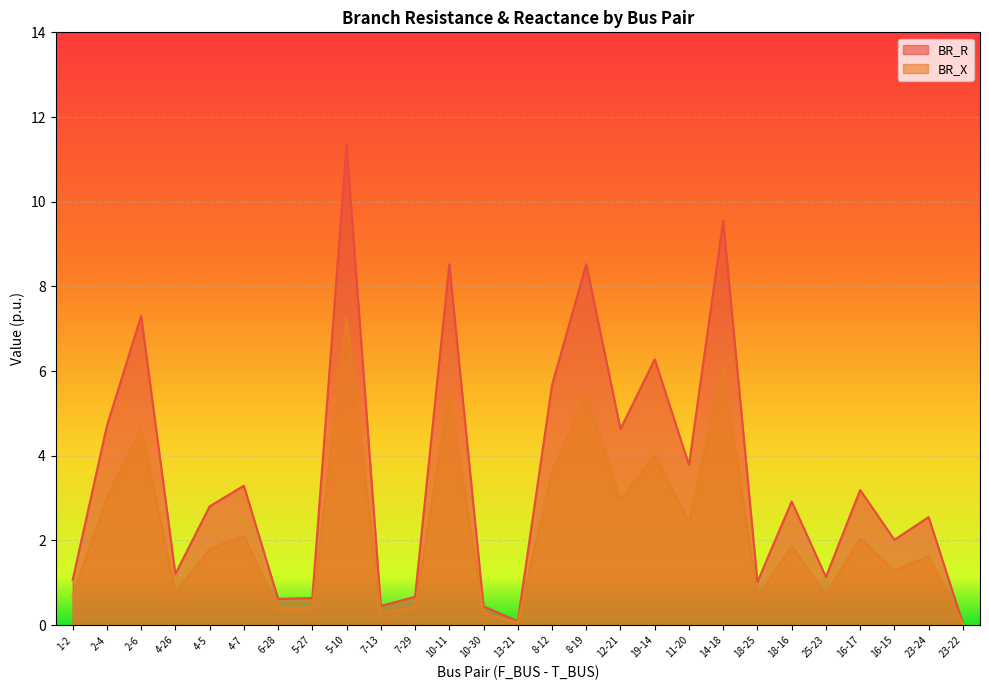

Reading left to right, extract all data points from this chart.

BR_R: 1-2=1.1	2-4=4.7	2-6=7.3	4-26=1.2	4-5=2.8	4-7=3.3	6-28=0.6	5-27=0.6	5-10=11.3	7-13=0.5	7-29=0.7	10-11=8.5	10-30=0.4	13-21=0.1	8-12=5.7	8-19=8.5	12-21=4.6	19-14=6.3	11-20=3.8	14-18=9.6	18-25=1.0	18-16=2.9	25-23=1.1	16-17=3.2	16-15=2.0	23-24=2.6	23-22=0.0
BR_X: 1-2=0.7	2-4=3.0	2-6=4.7	4-26=0.8	4-5=1.8	4-7=2.1	6-28=0.4	5-27=0.4	5-10=7.3	7-13=0.3	7-29=0.4	10-11=5.5	10-30=0.3	13-21=0.1	8-12=3.6	8-19=5.5	12-21=3.0	19-14=4.0	11-20=2.4	14-18=6.1	18-25=0.7	18-16=1.9	25-23=0.7	16-17=2.0	16-15=1.3	23-24=1.6	23-22=0.0